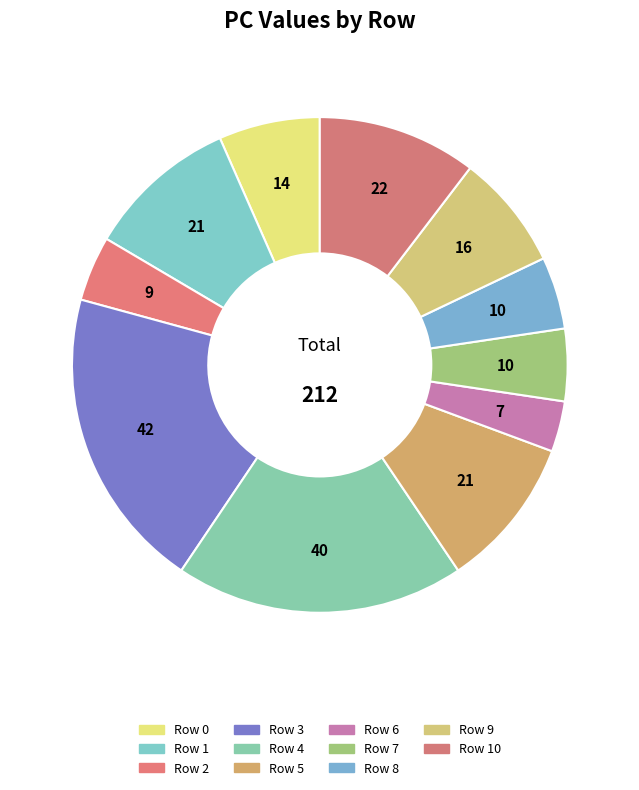

To the nearest percent, what is the average slice percentage?

9%